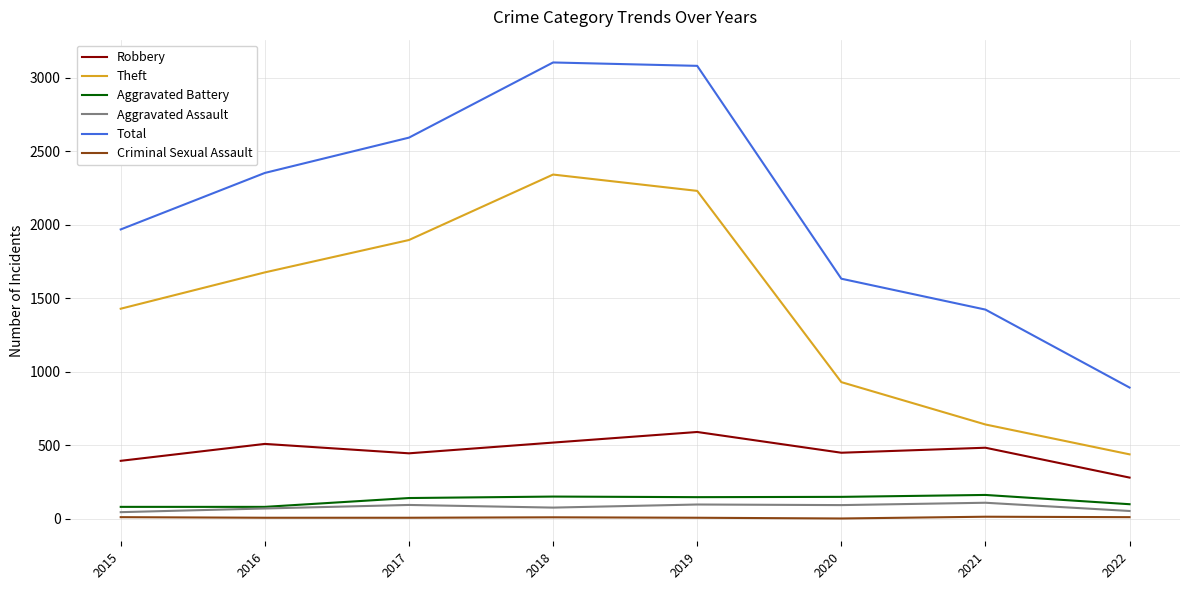

What are all the series names shown in the legend?

Robbery, Theft, Aggravated Battery, Aggravated Assault, Total, Criminal Sexual Assault